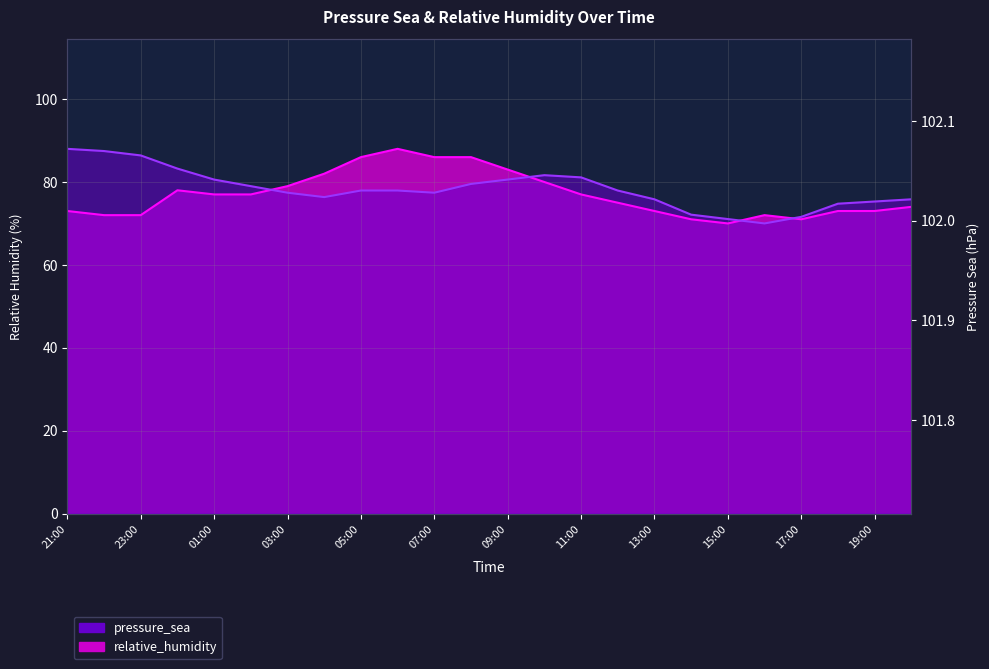

Does the chart display data point markers on the line(s)?

No